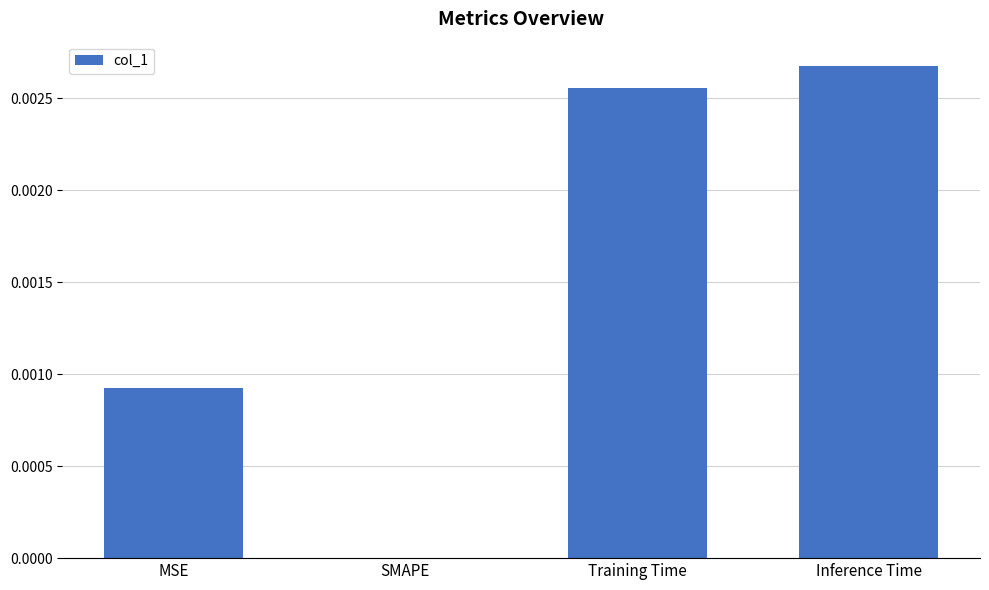

The chart shows a value of 0.0 at SMAPE. True or false?

True